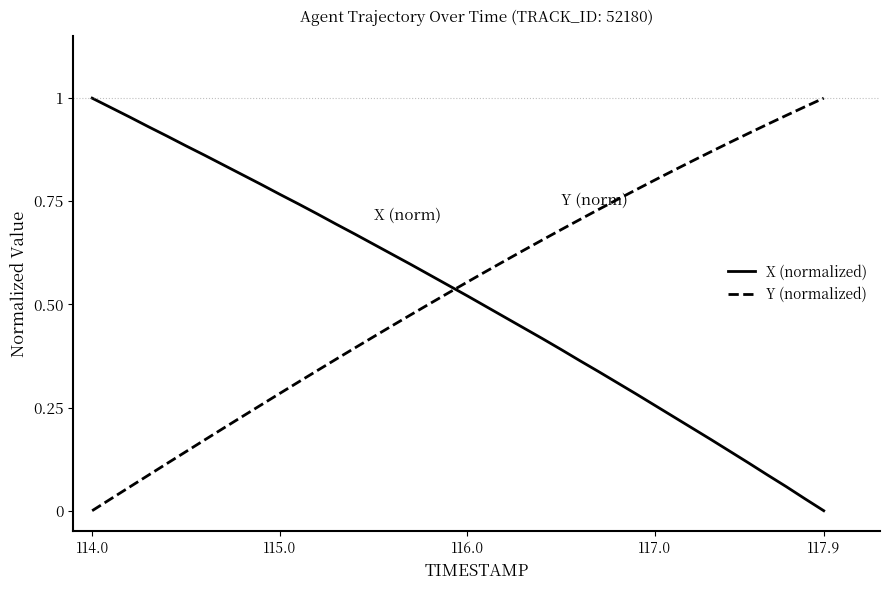

How many times do X (normalized) and Y (normalized) cross each other?

1